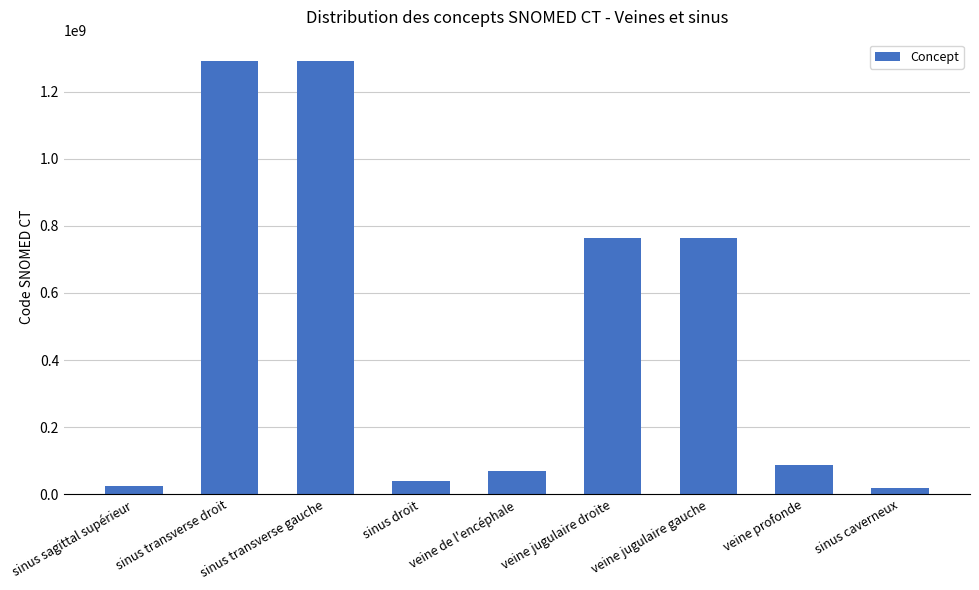

What is the label of the 5th bar from the left?

veine de l'encéphale